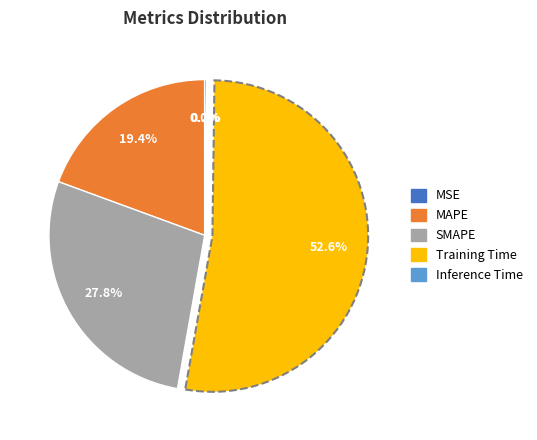

Which slice is the largest?

Training Time